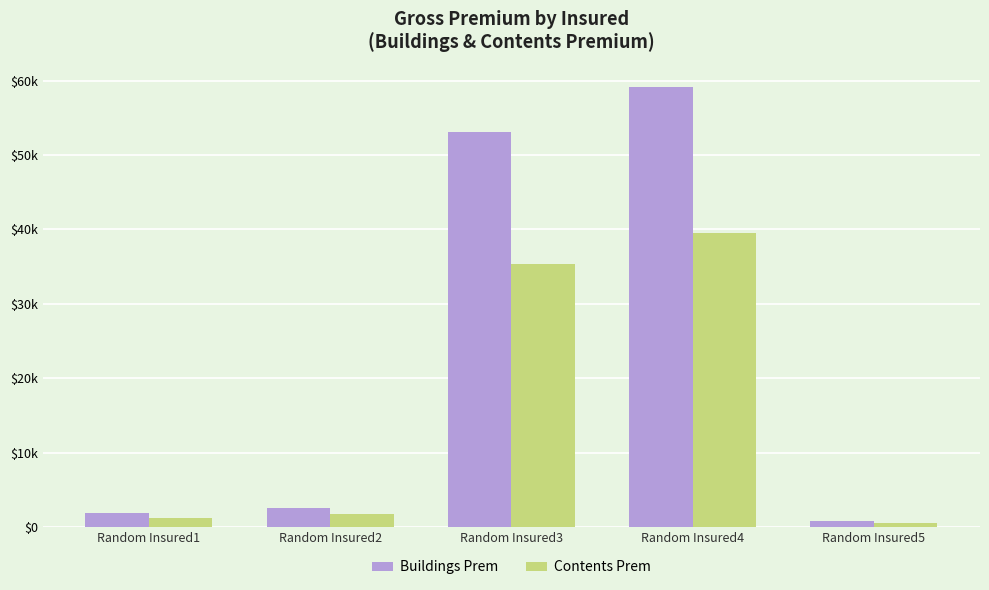

Reading right to left, list all the values displayed in this chart.

Buildings Prem: Random Insured5=747.0	Random Insured4=59191.2	Random Insured3=53130.0	Random Insured2=2560.8	Random Insured1=1872.6
Contents Prem: Random Insured5=498.0	Random Insured4=39460.8	Random Insured3=35420.0	Random Insured2=1707.2	Random Insured1=1248.4